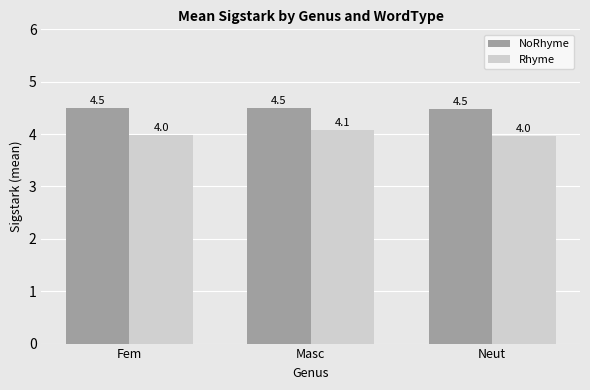

Between Masc and Neut, which series saw the biggest shift?

Rhyme